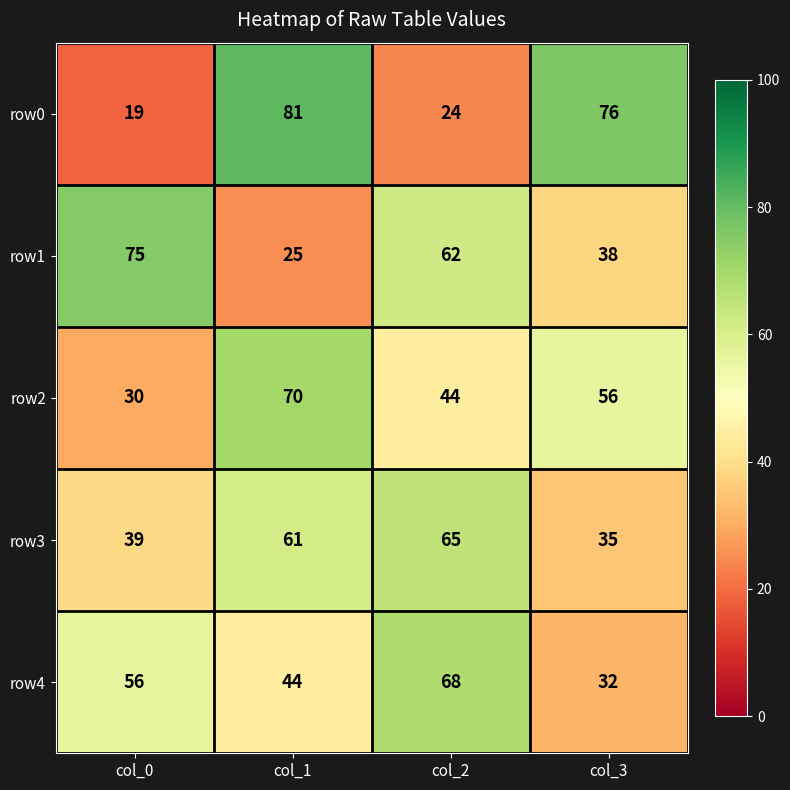

Reading left to right, transcribe all the data shown in this chart.

row0: 19	81	24	76
row1: 75	25	62	38
row2: 30	70	44	56
row3: 39	61	65	35
row4: 56	44	68	32